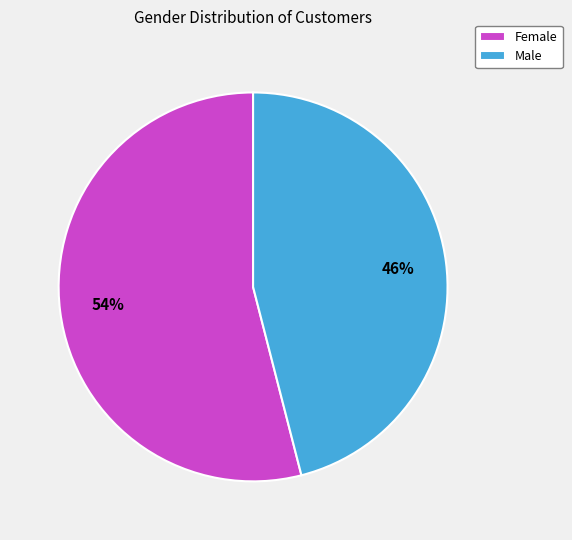

To the nearest percent, what percentage of the pie is Female?

54%